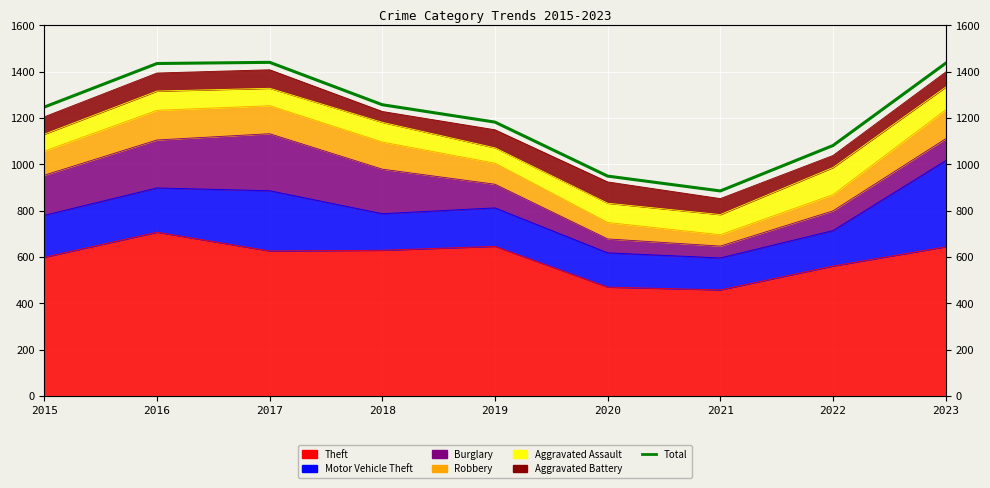

List the labels in order of value, smallest first.

2021, 2020, 2022, 2019, 2015, 2018, 2016, 2023, 2017